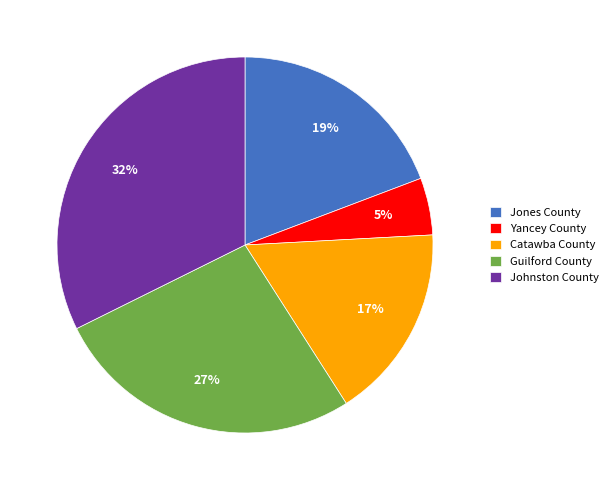

Is there any slice that represents more than half of the pie?

No